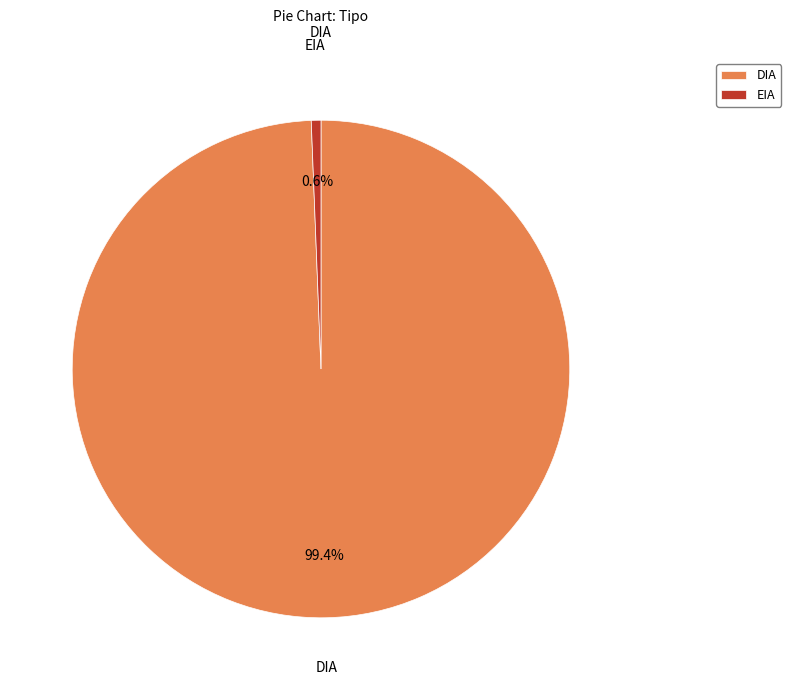

What is the smallest slice in the pie chart?

EIA